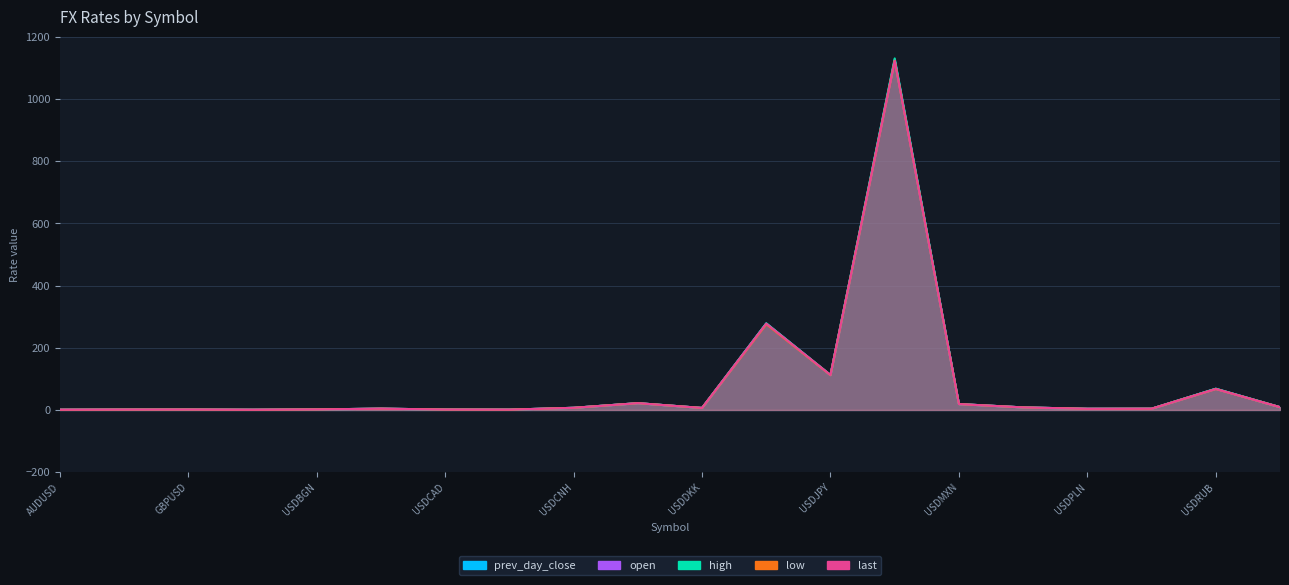

At which category does the chart reach its minimum across all series?

NZDUSD